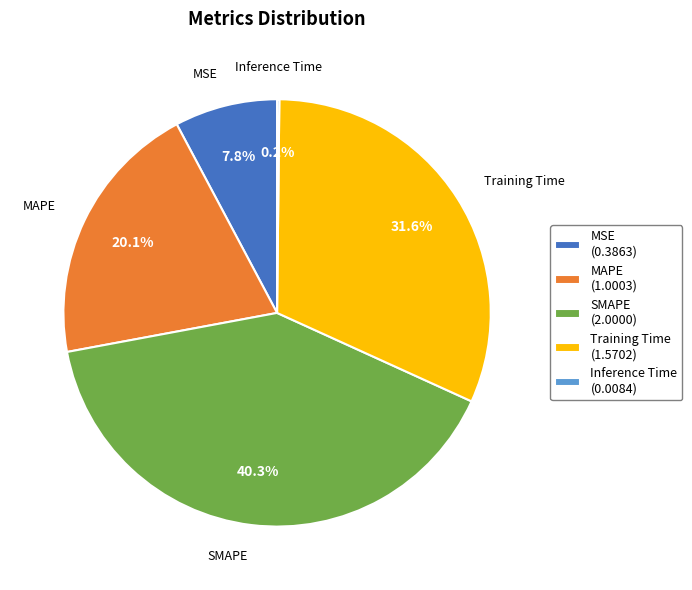

The MAPE slice represents 20% of the pie. True or false?

True